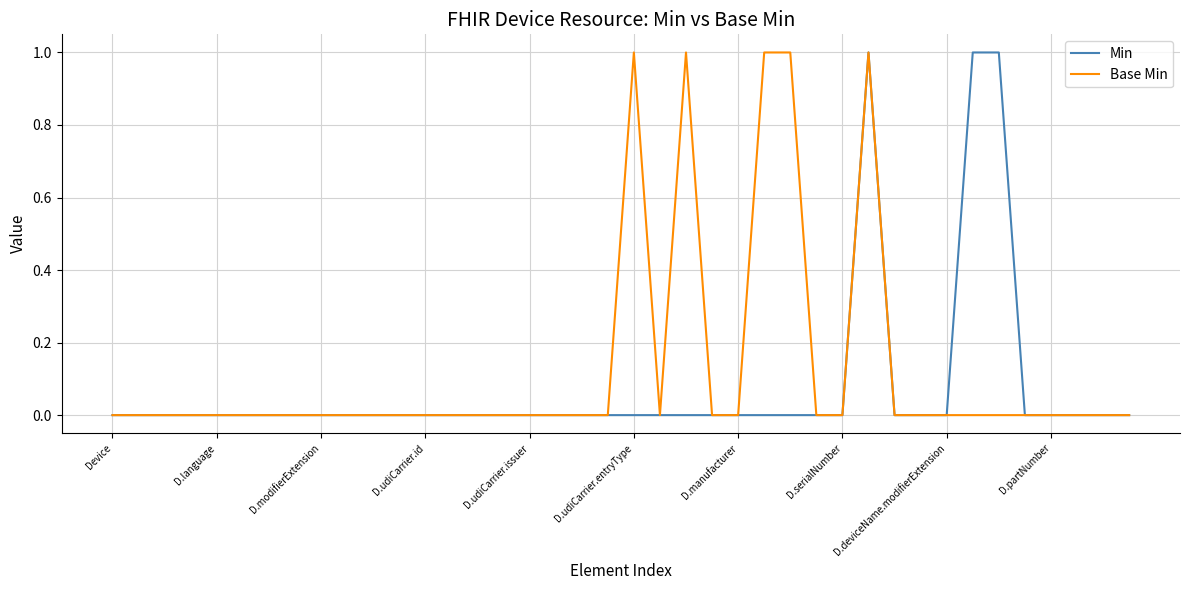

Which series has the largest total across all categories?

Base Min